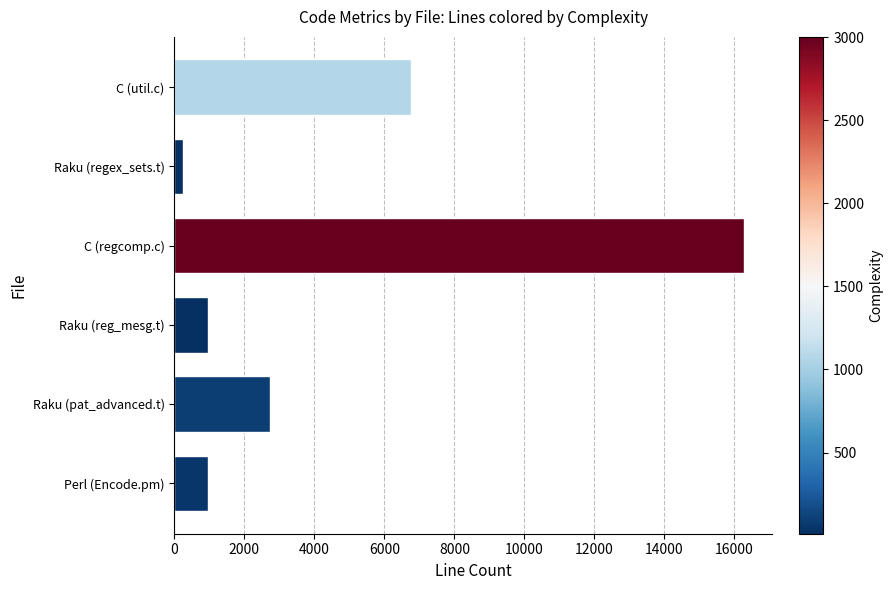

The value at Perl (Encode.pm) is 976. True or false?

True